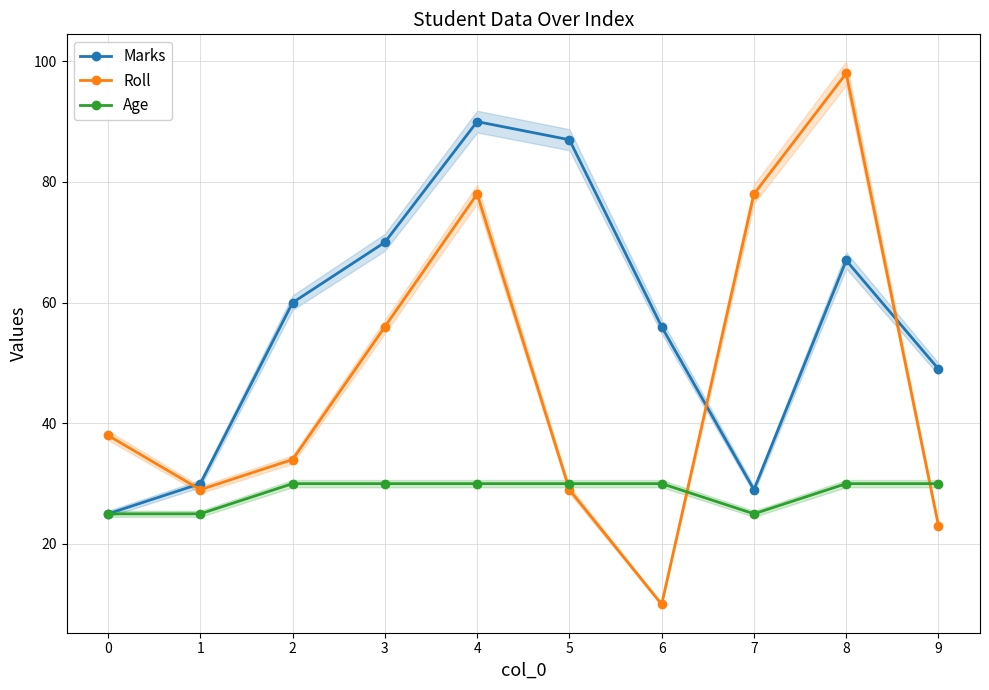

Reading left to right, list all the values displayed in this chart.

Marks: 0=25	1=30	2=60	3=70	4=90	5=87	6=56	7=29	8=67	9=49
Roll: 0=38	1=29	2=34	3=56	4=78	5=29	6=10	7=78	8=98	9=23
Age: 0=25	1=25	2=30	3=30	4=30	5=30	6=30	7=25	8=30	9=30